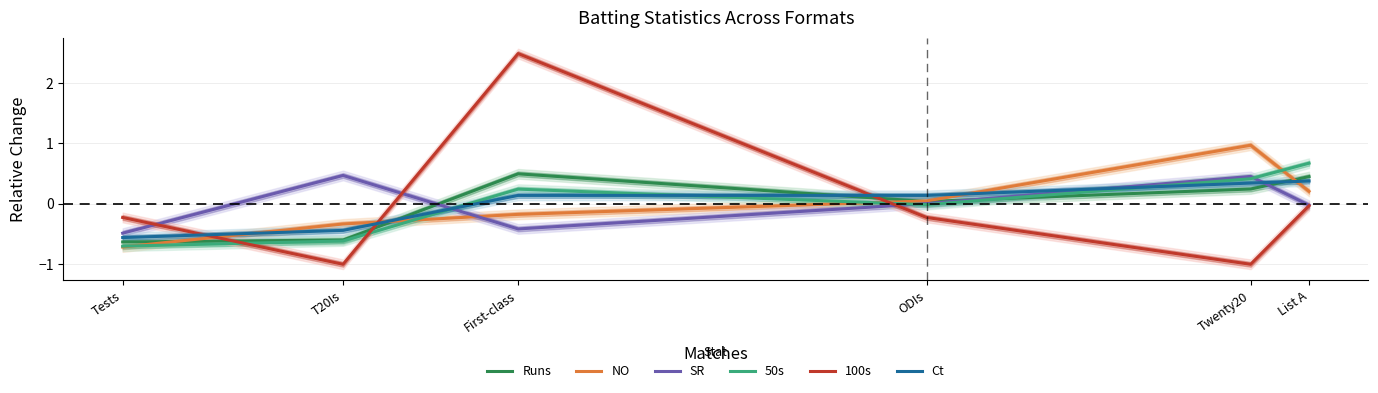

List the series in order of their peak value, highest first.

100s, NO, 50s, Runs, SR, Ct